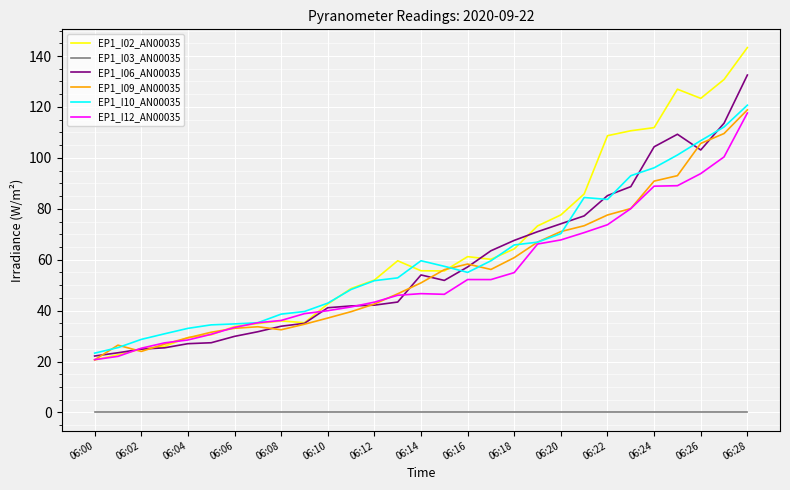

How many lines are shown in the chart?

6